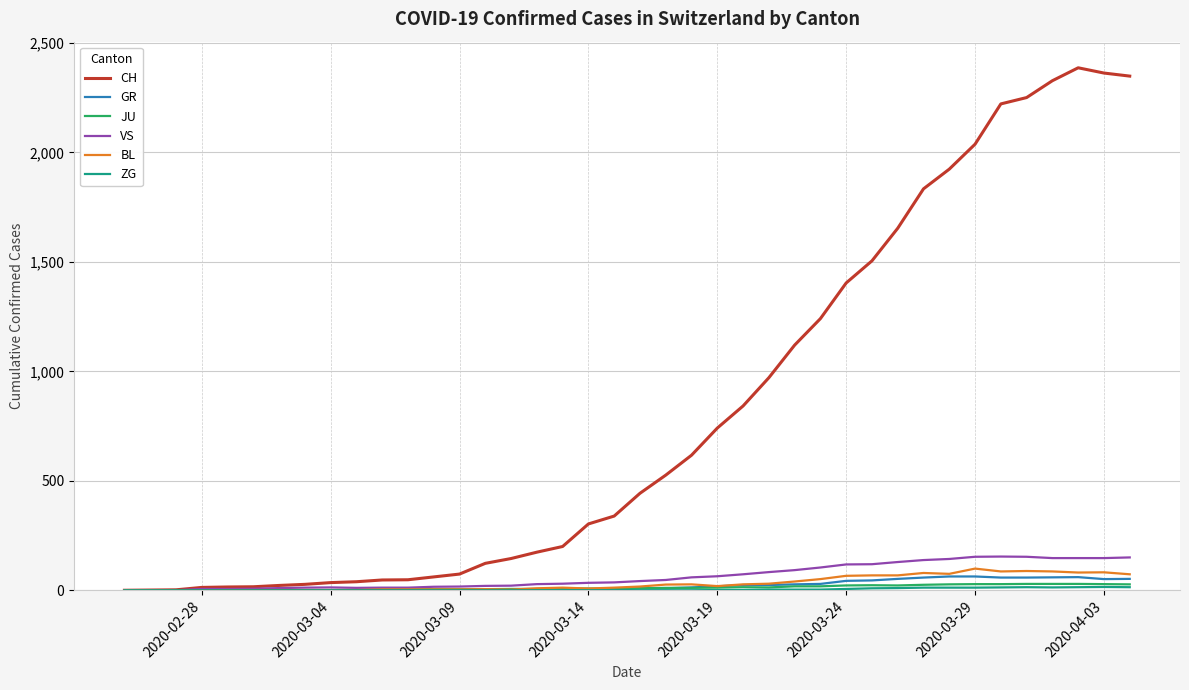

Which series has the largest total across all categories?

CH